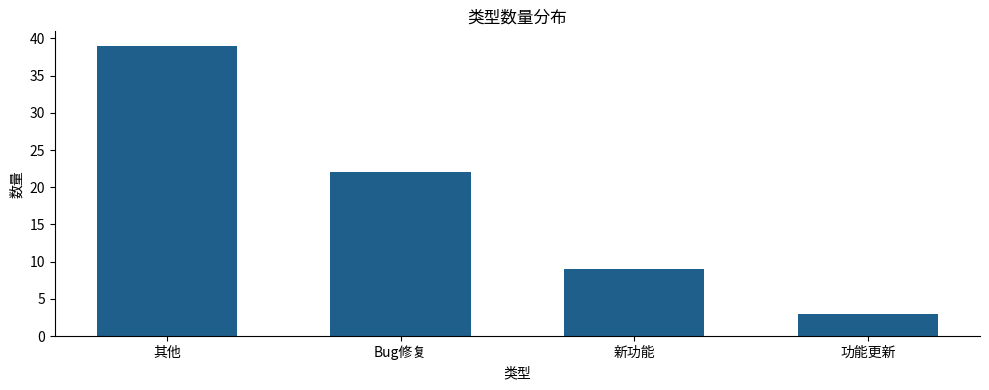

Does the chart contain any negative values?

No